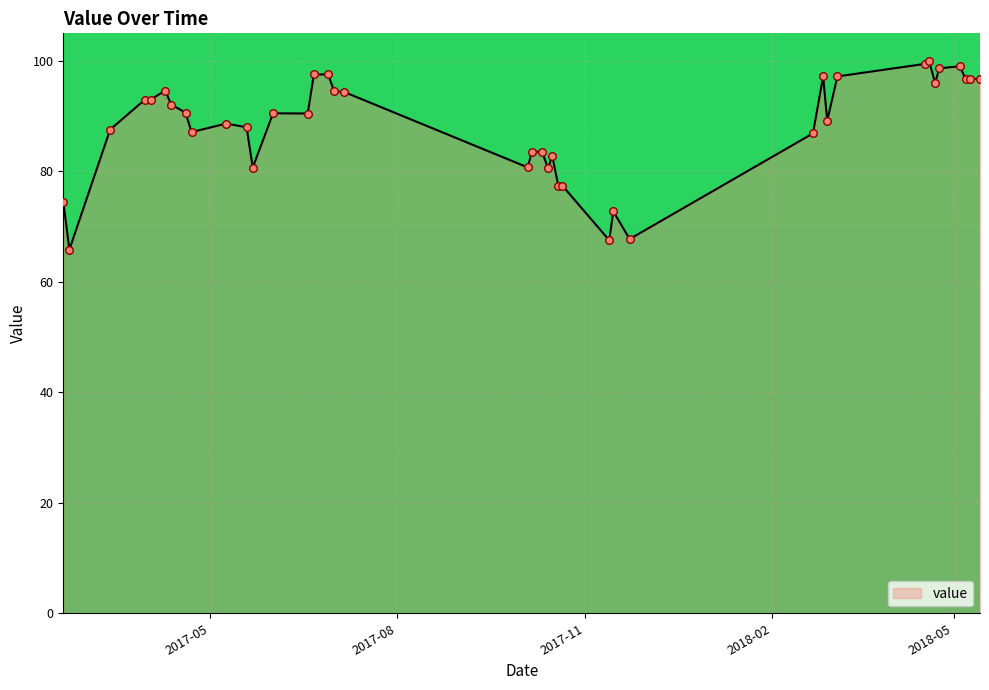

What is the smallest value displayed?

65.8